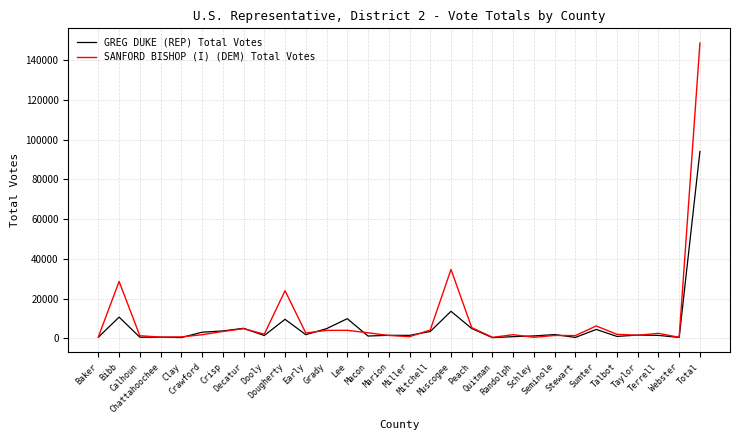

What is the maximum value shown in the chart?

148543